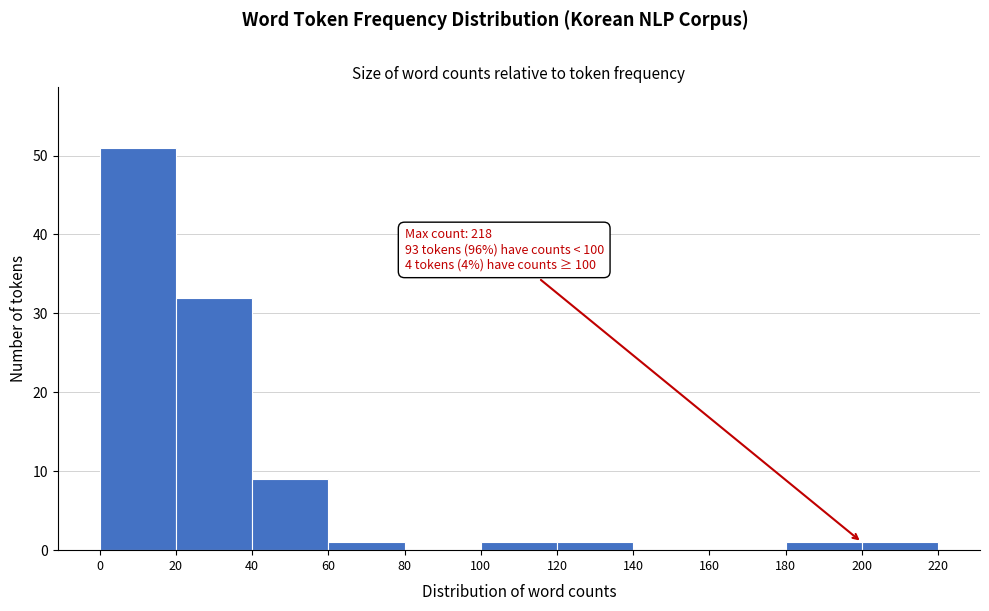

Which range on the x-axis has the tallest bar?

0 to 20